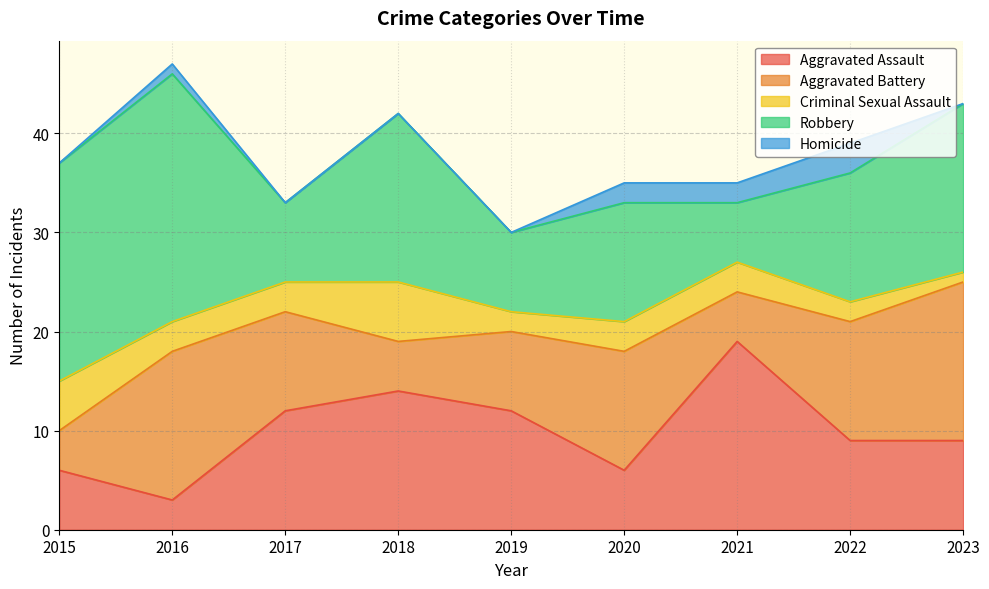

Reading left to right, what are all the values shown in this chart?

Aggravated Assault: 2015=6	2016=3	2017=12	2018=14	2019=12	2020=6	2021=19	2022=9	2023=9
Aggravated Battery: 2015=4	2016=15	2017=10	2018=5	2019=8	2020=12	2021=5	2022=12	2023=16
Criminal Sexual Assault: 2015=5	2016=3	2017=3	2018=6	2019=2	2020=3	2021=3	2022=2	2023=1
Robbery: 2015=22	2016=25	2017=8	2018=17	2019=8	2020=12	2021=6	2022=13	2023=17
Homicide: 2015=0	2016=1	2017=0	2018=0	2019=0	2020=2	2021=2	2022=3	2023=0